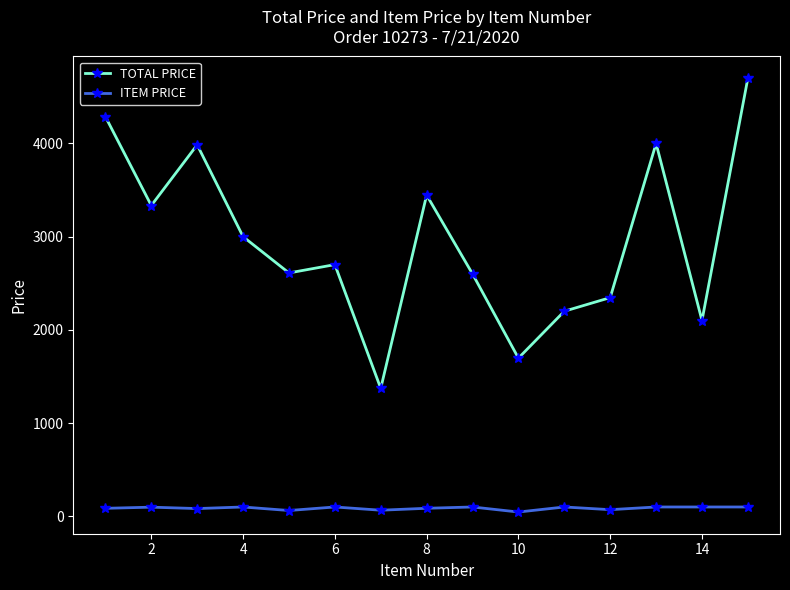

What is the value of the TOTAL PRICE point at the 9th from the left?

2600.0